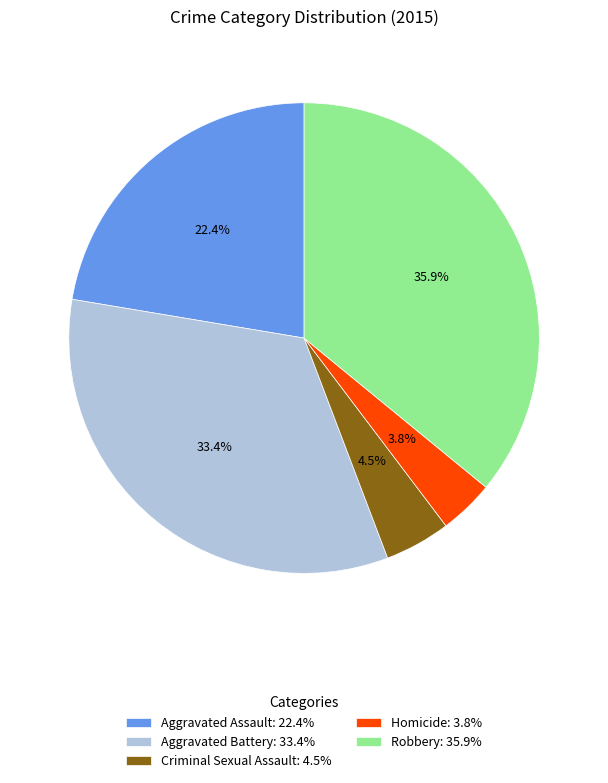

Which slice is the smallest?

Homicide